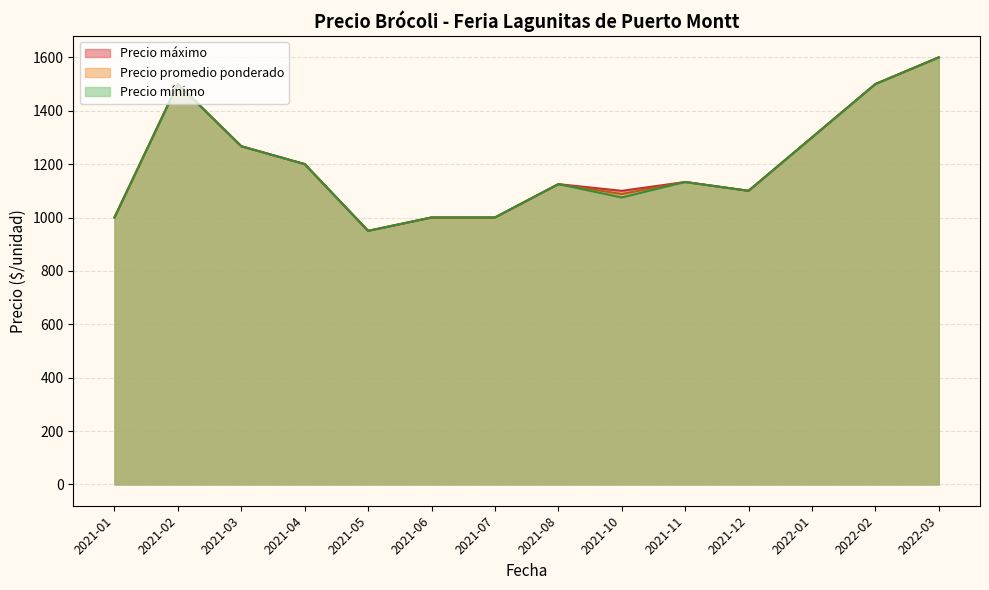

The value of Precio máximo at 2021-07 is 333. True or false?

False